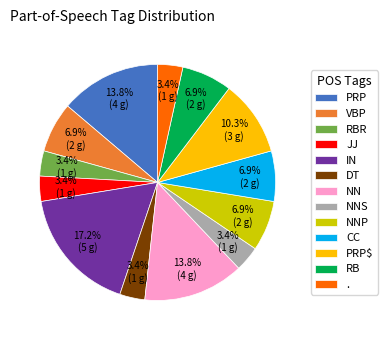

To the nearest percent, what is the average slice percentage?

8%